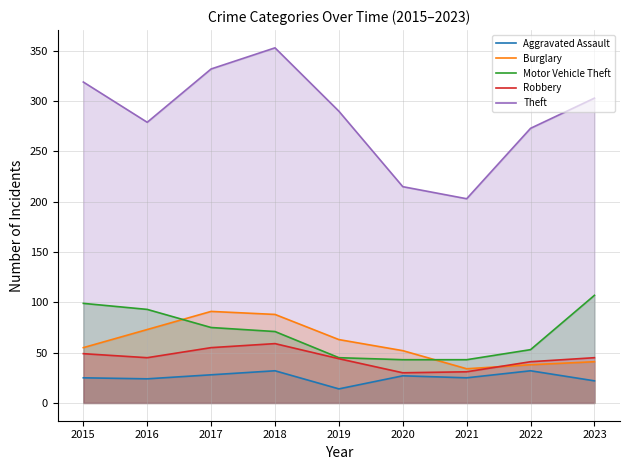

The Motor Vehicle Theft series shows 99 at 2015. True or false?

True